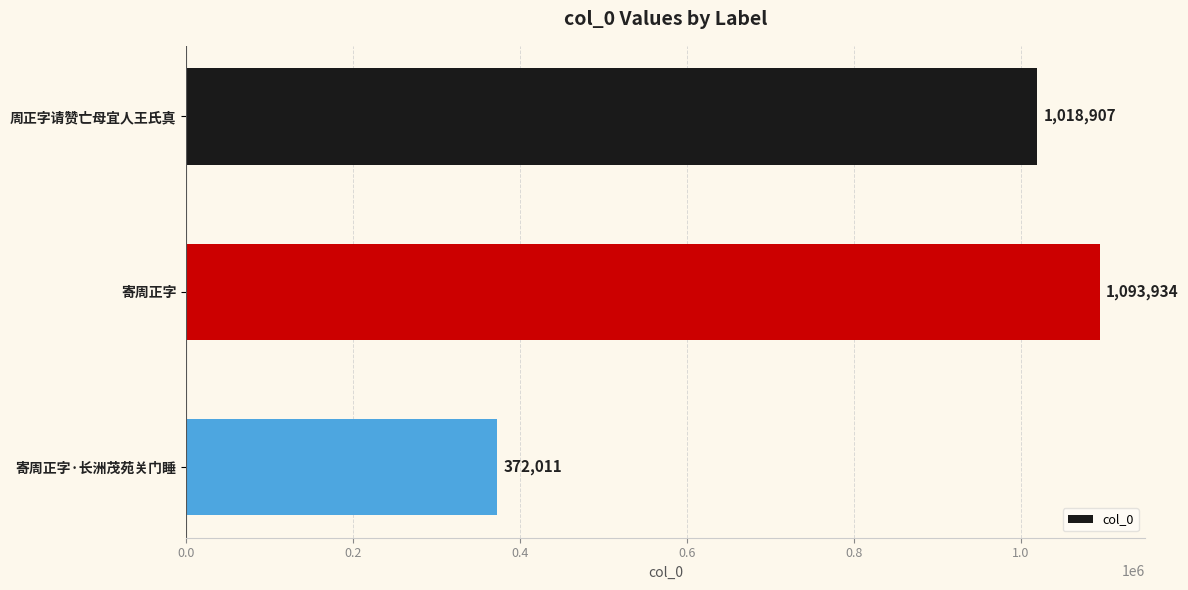

What is the smallest value displayed?

372011